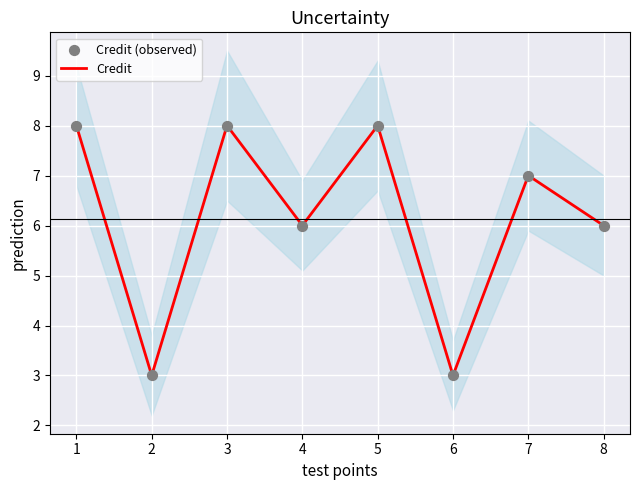

What are all the series names shown in the legend?

Credit, Credit (observed)